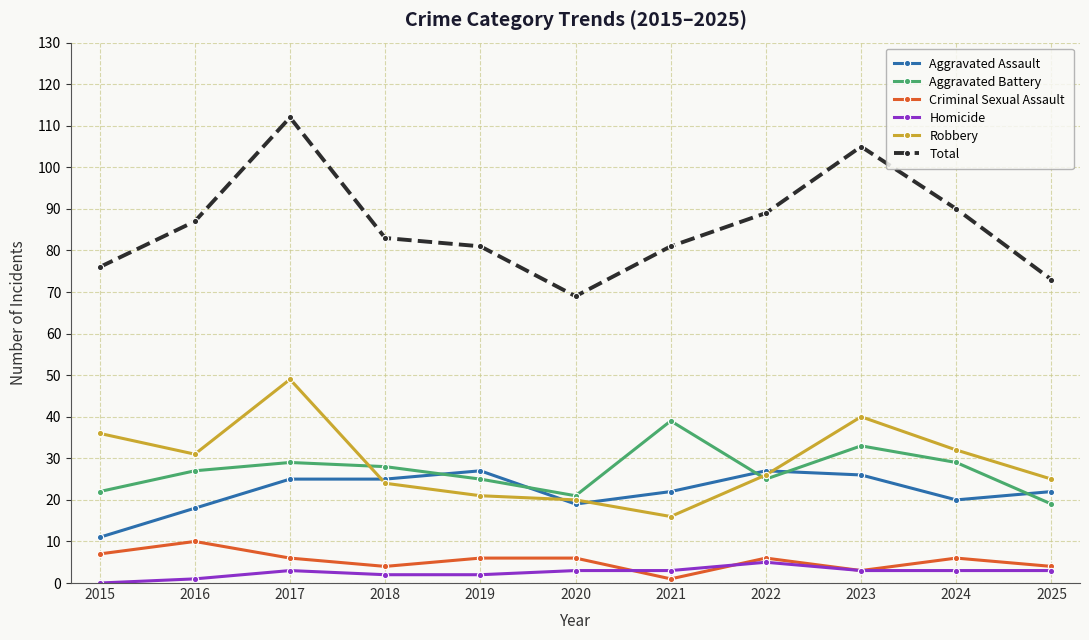

Which category has the lowest value in the Aggravated Assault series?

2015